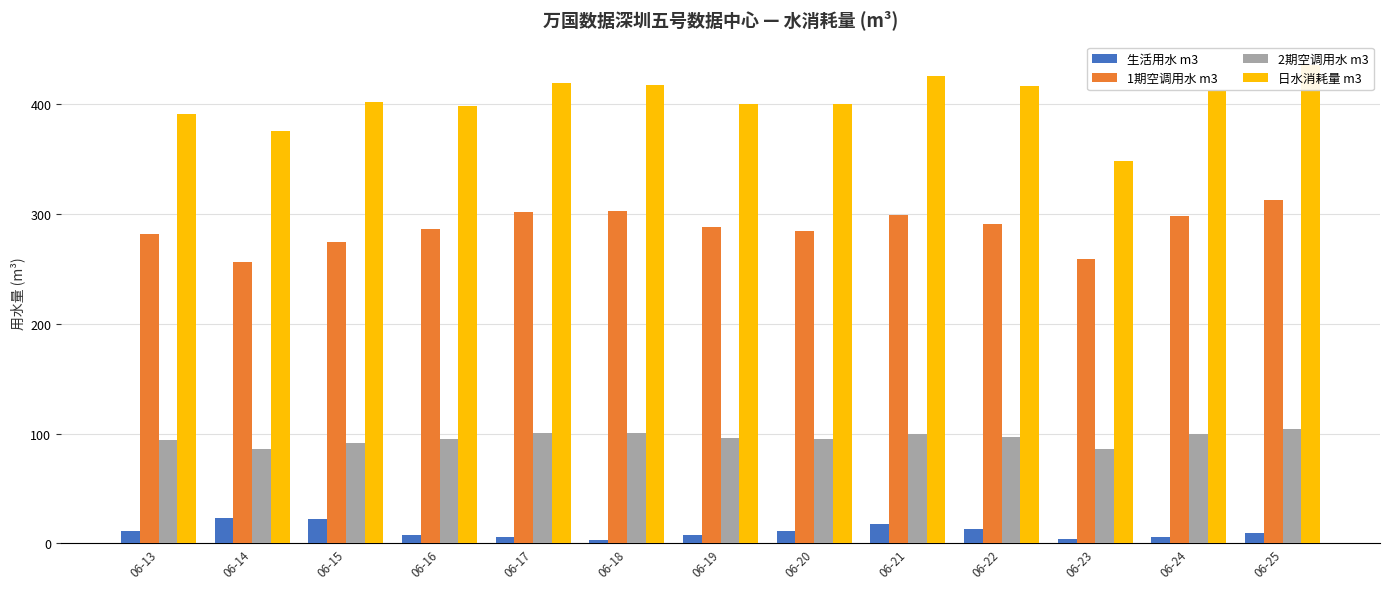

Where does the 1期空调用水 m3 series first go above 288?

06-17